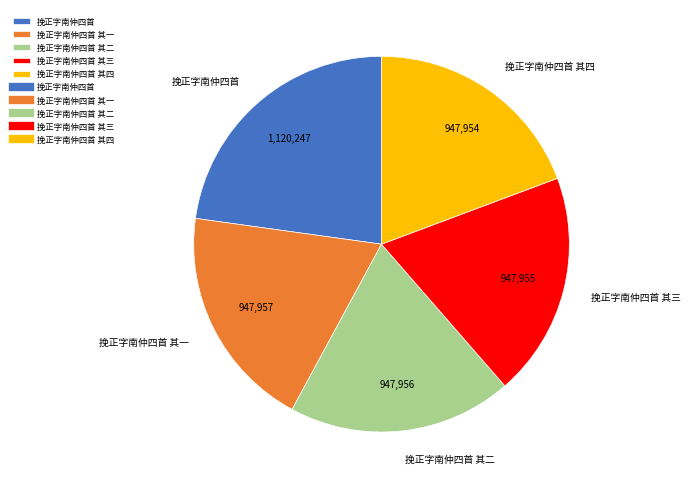

Is the sum of 挽正字南仲四首 and 挽正字南仲四首 其二 greater than half?

No